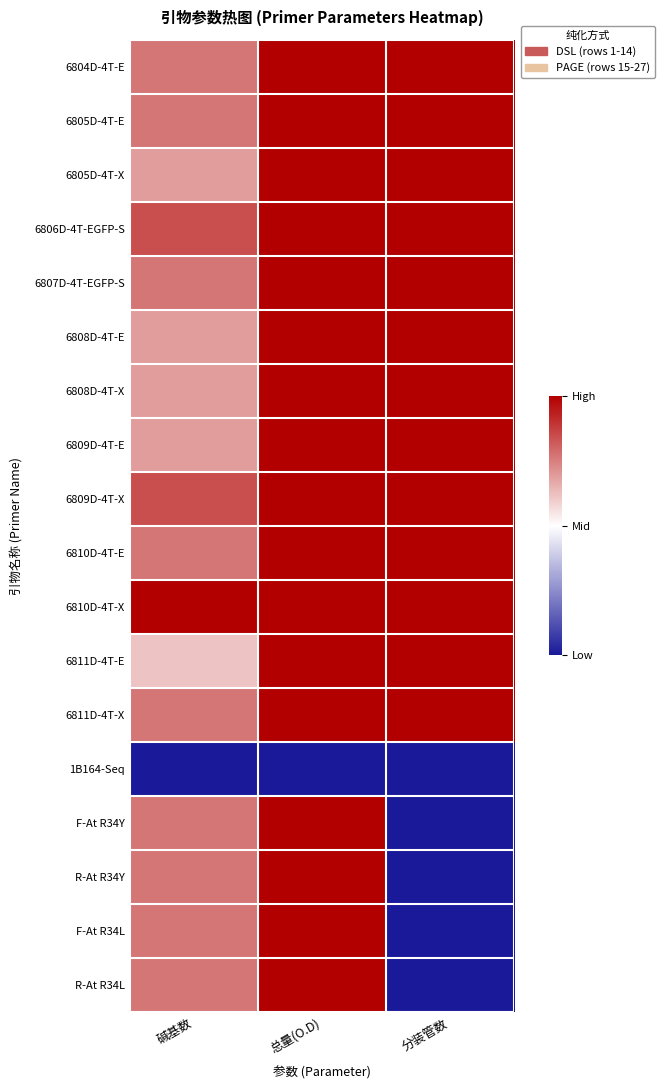

What is the total value across all series at 碱基数?

13.0